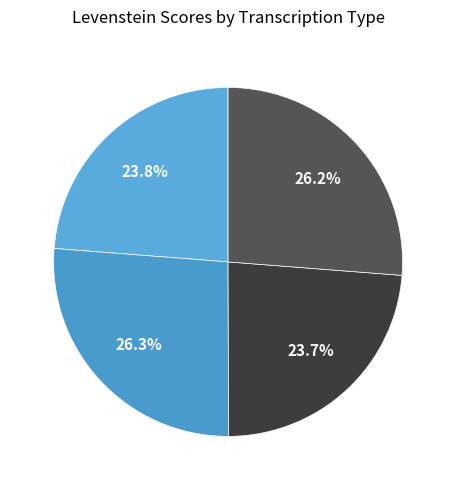

Is there a majority slice in this chart?

No